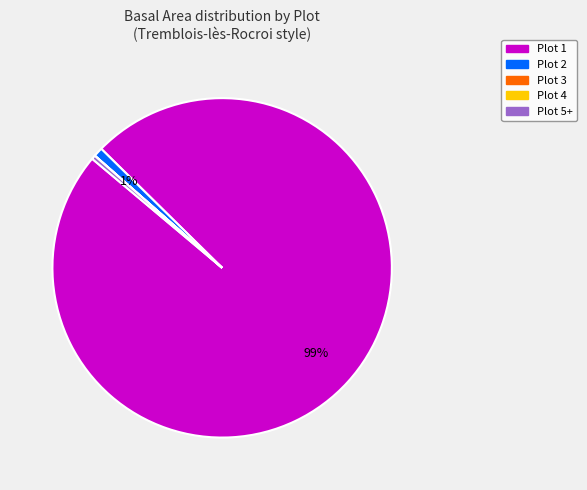

Does any single category account for the majority?

Yes